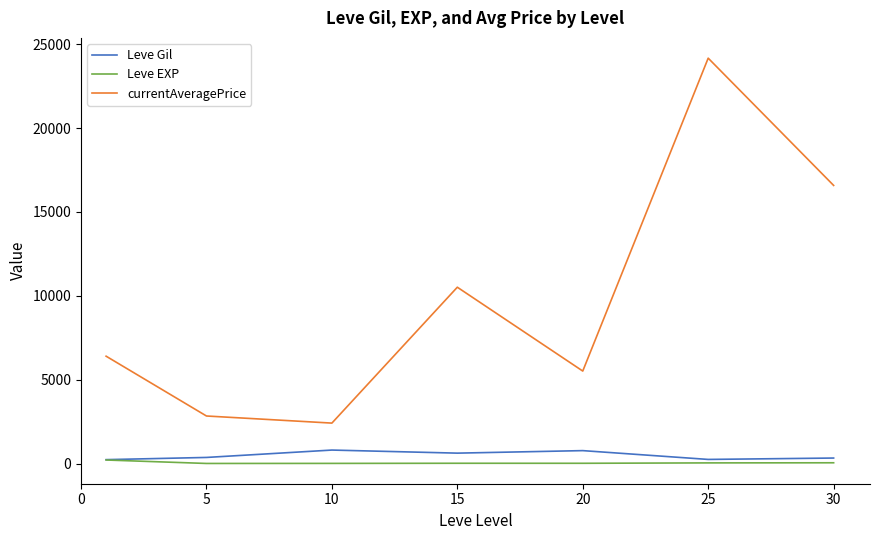

True or false: Leve EXP and currentAveragePrice intersect in this chart.

False